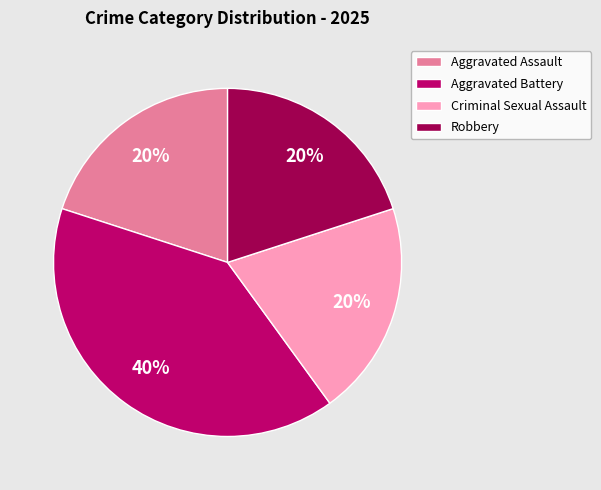

What is the ratio of the value at Aggravated Assault to the value at Robbery?

1.0